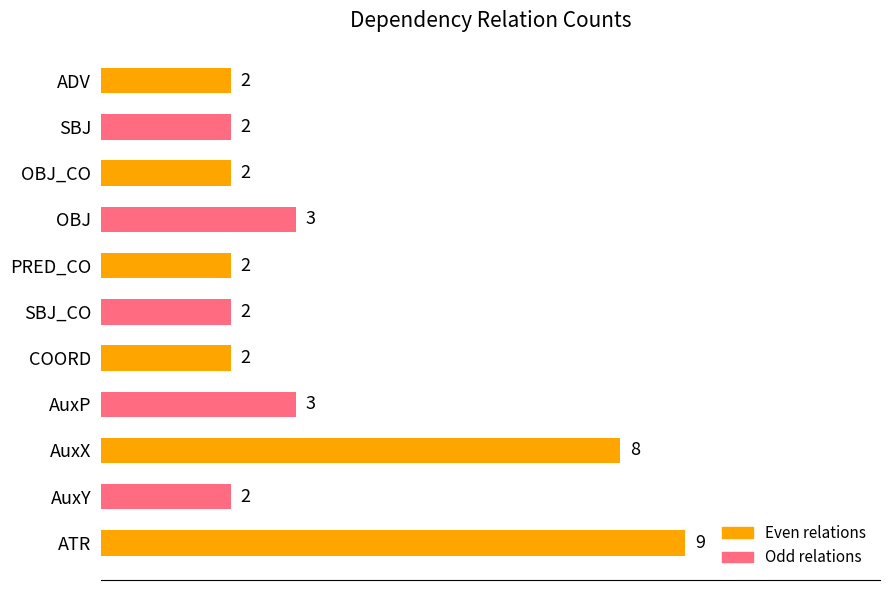

The value at COORD is 1. True or false?

False